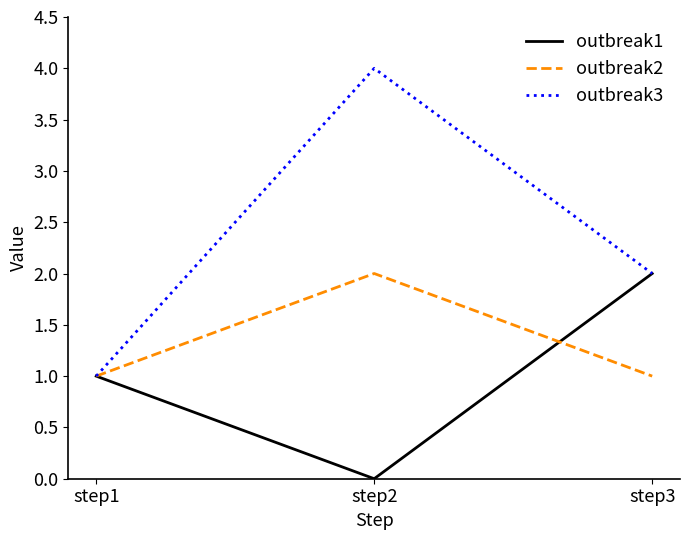

What is the total value across all series at step1?

3